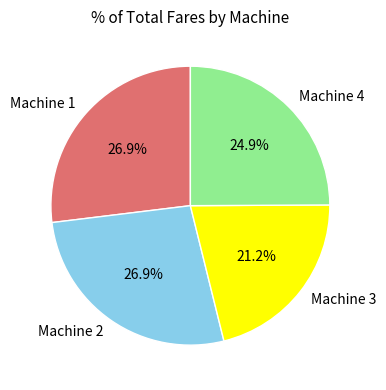

What is the smallest slice in the pie chart?

Machine 3